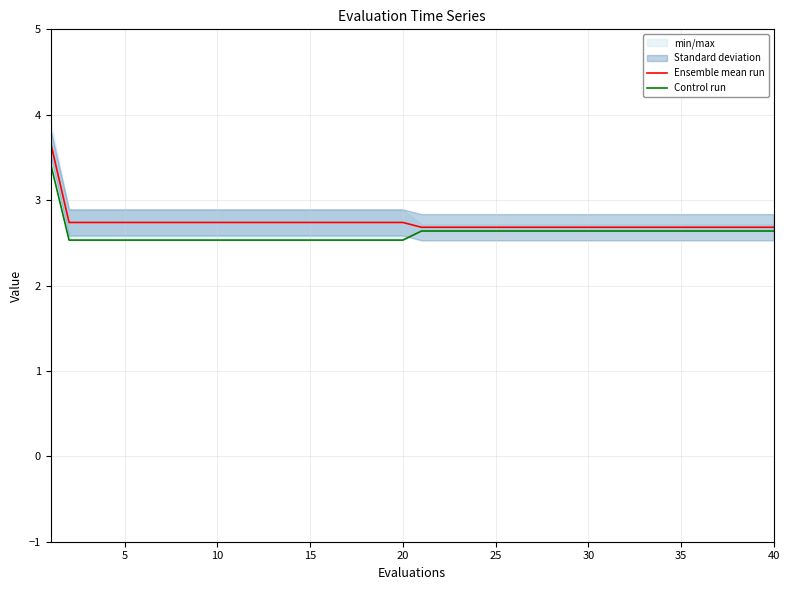

True or false: Control run has more than 2 interior local peaks.

False